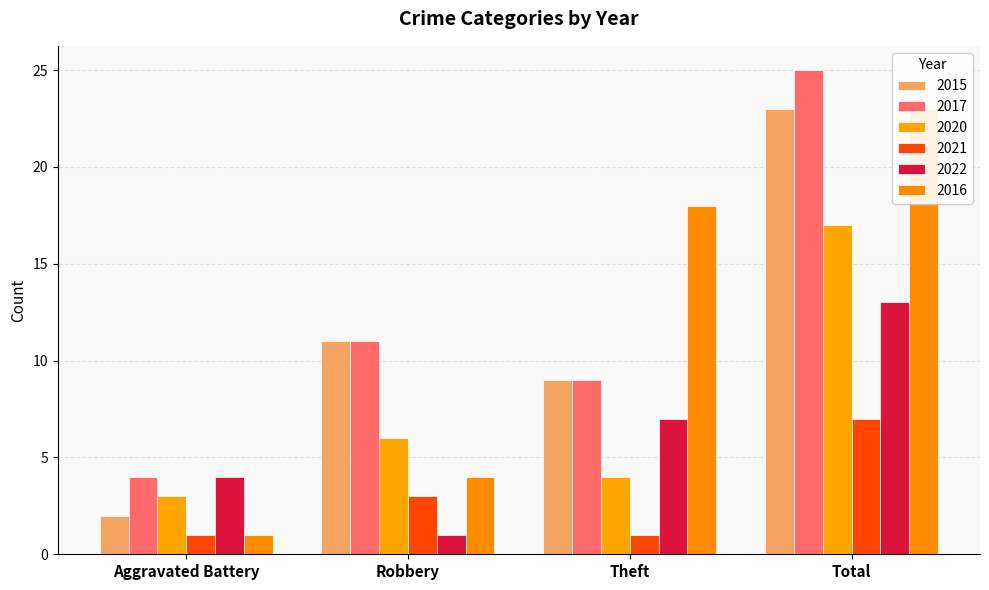

Rank the series at Total from lowest to highest value.

2021, 2022, 2020, 2015, 2016, 2017